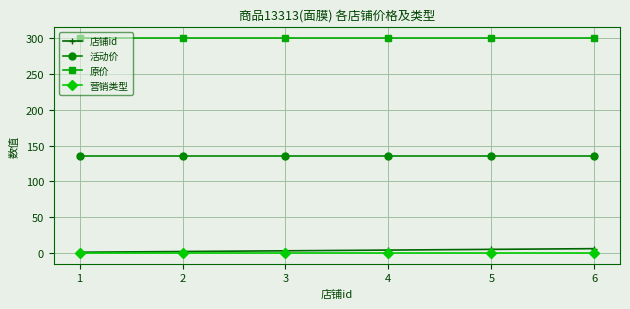

Which series has the largest total across all categories?

原价